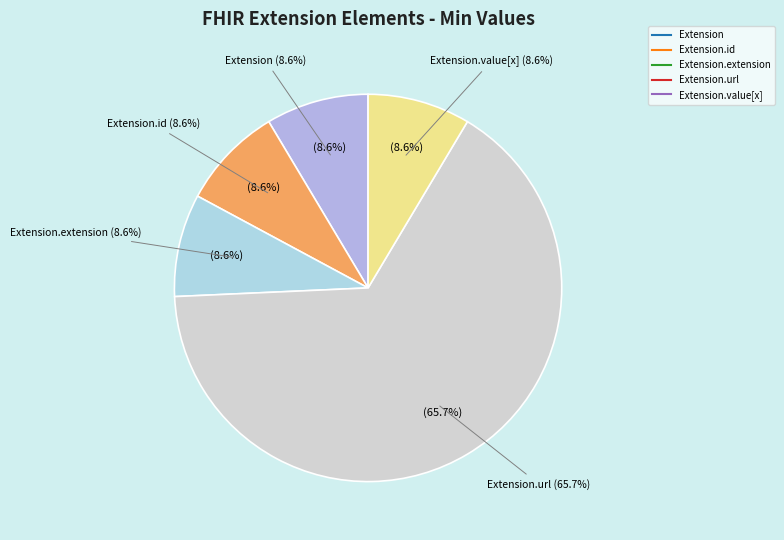

Which category has the biggest portion of the pie?

Extension.url